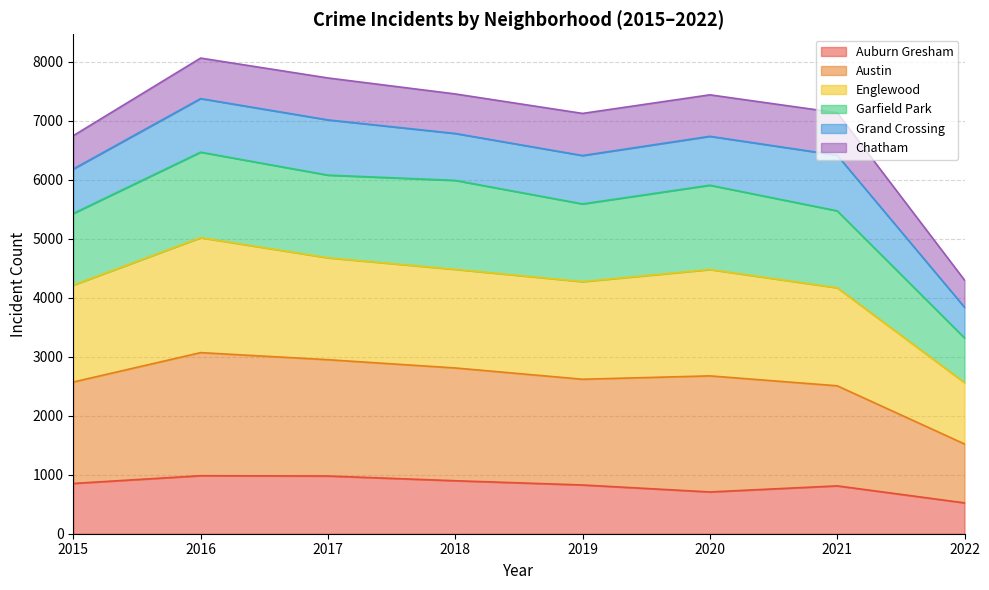

The value of Auburn Gresham at 2019 is 374. True or false?

False